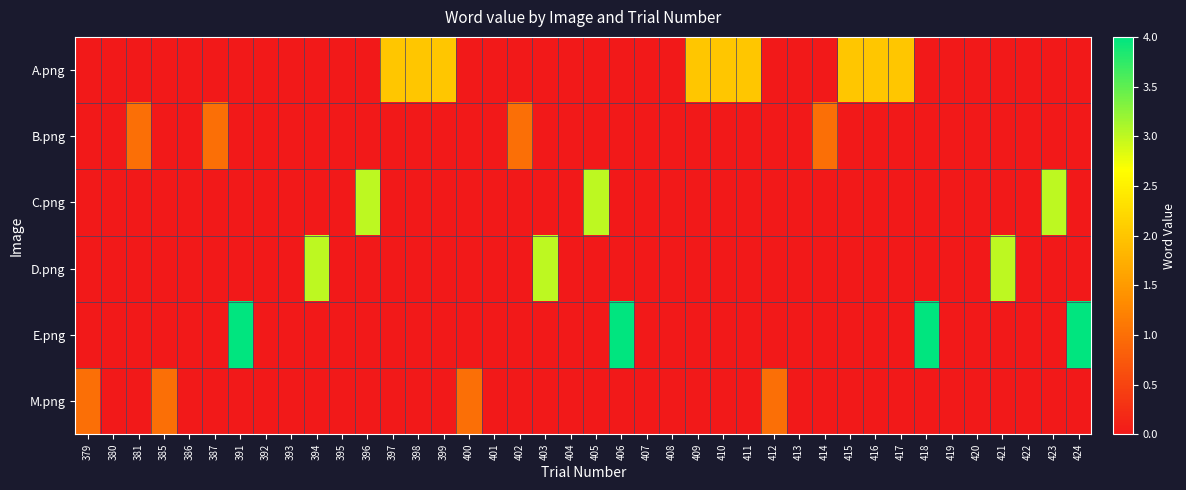

Reading right to left, extract all data points from this chart.

A.png: 424=0	423=0	422=0	421=0	420=0	419=0	418=0	417=2	416=2	415=2	414=0	413=0	412=0	411=2	410=2	409=2	408=0	407=0	406=0	405=0	404=0	403=0	402=0	401=0	400=0	399=2	398=2	397=2	396=0	395=0	394=0	393=0	392=0	391=0	387=0	386=0	385=0	381=0	380=0	379=0
B.png: 424=0	423=0	422=0	421=0	420=0	419=0	418=0	417=0	416=0	415=0	414=1	413=0	412=0	411=0	410=0	409=0	408=0	407=0	406=0	405=0	404=0	403=0	402=1	401=0	400=0	399=0	398=0	397=0	396=0	395=0	394=0	393=0	392=0	391=0	387=1	386=0	385=0	381=1	380=0	379=0
C.png: 424=0	423=3	422=0	421=0	420=0	419=0	418=0	417=0	416=0	415=0	414=0	413=0	412=0	411=0	410=0	409=0	408=0	407=0	406=0	405=3	404=0	403=0	402=0	401=0	400=0	399=0	398=0	397=0	396=3	395=0	394=0	393=0	392=0	391=0	387=0	386=0	385=0	381=0	380=0	379=0
D.png: 424=0	423=0	422=0	421=3	420=0	419=0	418=0	417=0	416=0	415=0	414=0	413=0	412=0	411=0	410=0	409=0	408=0	407=0	406=0	405=0	404=0	403=3	402=0	401=0	400=0	399=0	398=0	397=0	396=0	395=0	394=3	393=0	392=0	391=0	387=0	386=0	385=0	381=0	380=0	379=0
E.png: 424=4	423=0	422=0	421=0	420=0	419=0	418=4	417=0	416=0	415=0	414=0	413=0	412=0	411=0	410=0	409=0	408=0	407=0	406=4	405=0	404=0	403=0	402=0	401=0	400=0	399=0	398=0	397=0	396=0	395=0	394=0	393=0	392=0	391=4	387=0	386=0	385=0	381=0	380=0	379=0
M.png: 424=0	423=0	422=0	421=0	420=0	419=0	418=0	417=0	416=0	415=0	414=0	413=0	412=1	411=0	410=0	409=0	408=0	407=0	406=0	405=0	404=0	403=0	402=0	401=0	400=1	399=0	398=0	397=0	396=0	395=0	394=0	393=0	392=0	391=0	387=0	386=0	385=1	381=0	380=0	379=1